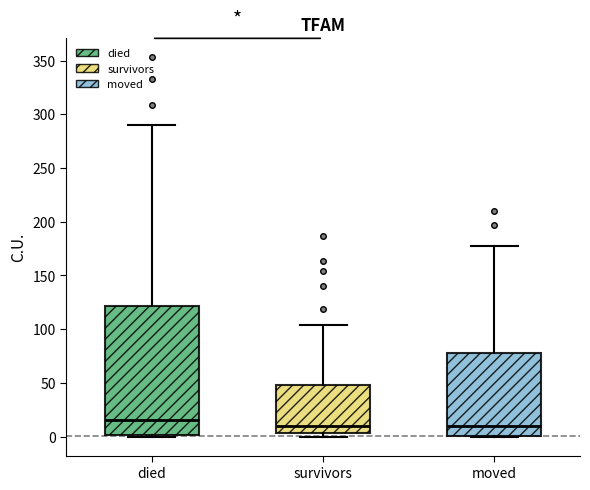

Which box is the tallest, from its lower edge to its upper edge?

died